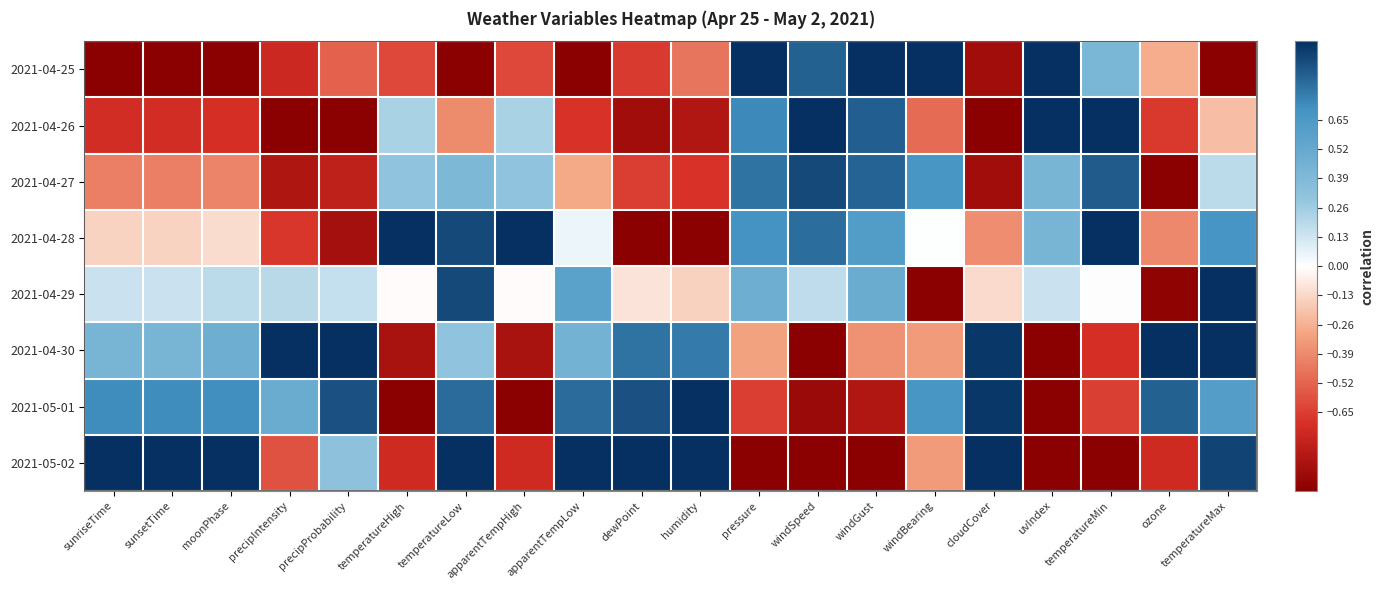

List the series in order of their peak value, highest first.

2021-04-25, 2021-04-26, 2021-04-28, 2021-04-29, 2021-04-30, 2021-05-01, 2021-05-02, 2021-04-27